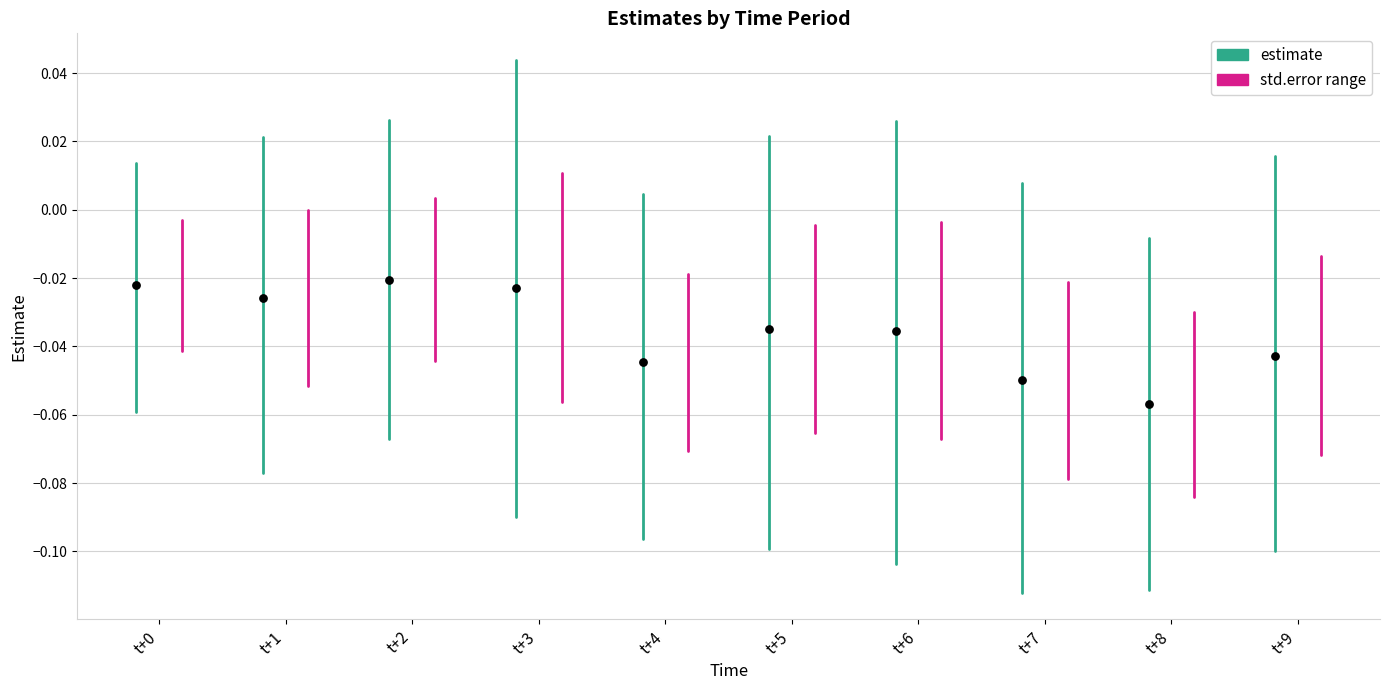

What is the average X value?

4.3